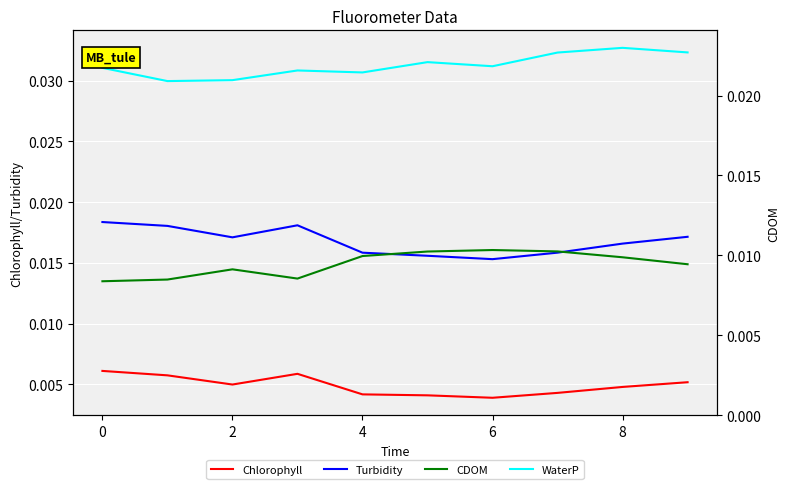

At how many categories does at least one series exceed 0?

10